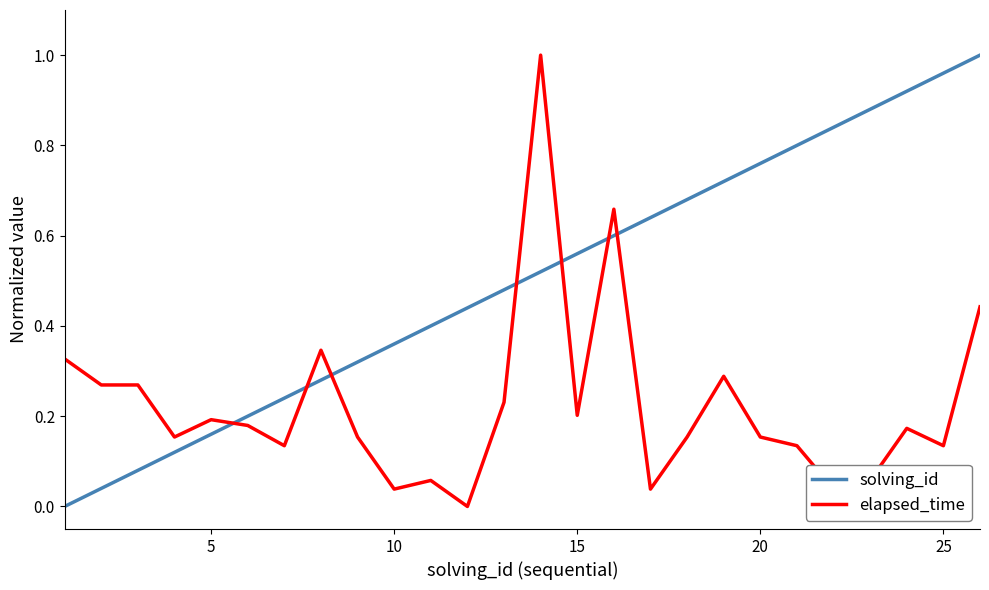

List the series in order of their overall mean, lowest first.

elapsed_time, solving_id